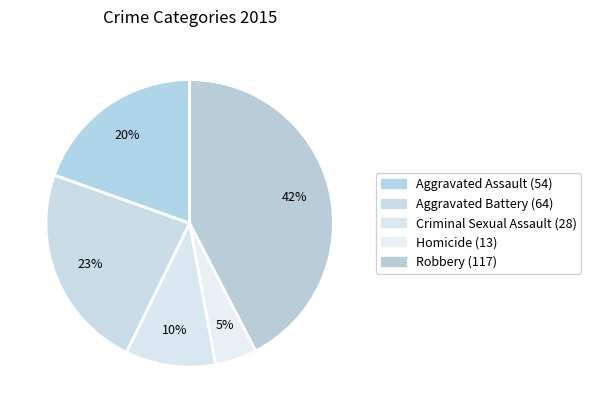

How many segments does this pie chart have?

5